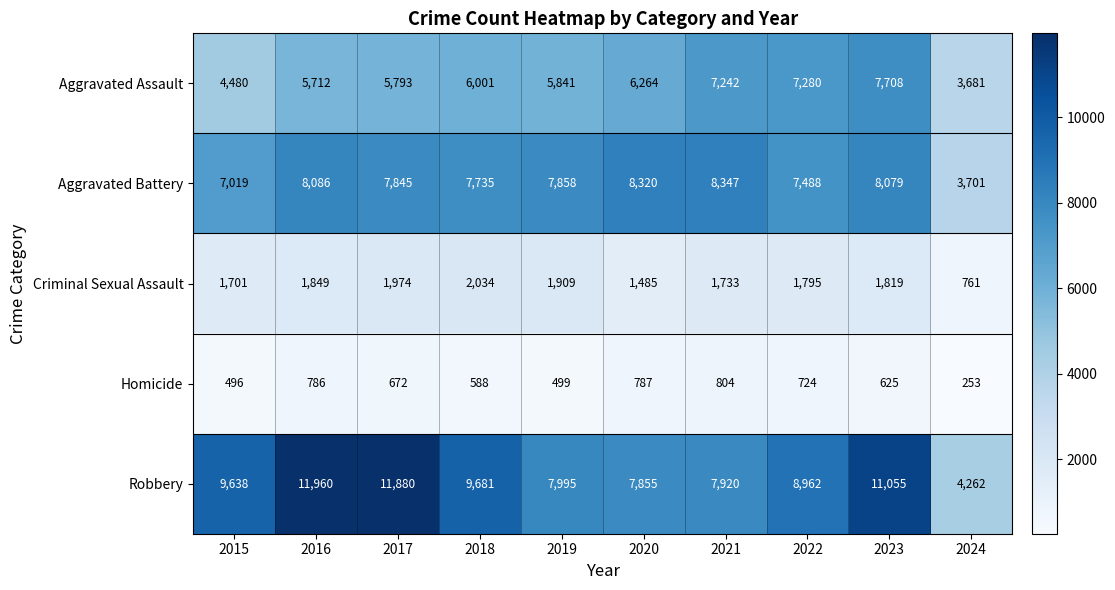

What is the spread (max minus min) of values at 2023?

10430